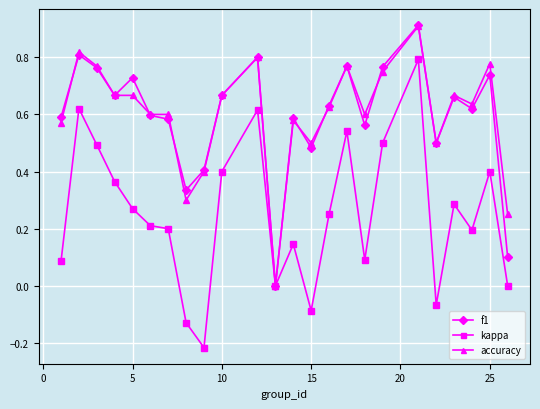

True or false: kappa has more than 0 points higher than both neighbors.

True